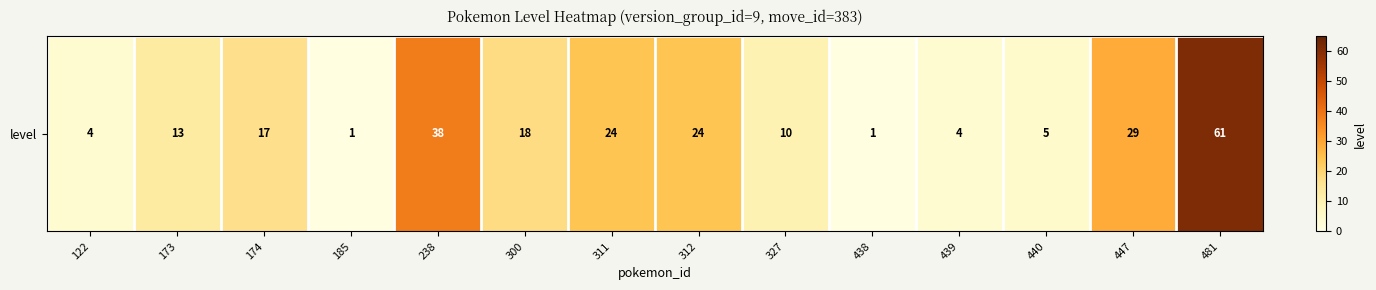

Reading left to right, list all the values displayed in this chart.

122=4	173=13	174=17	185=1	238=38	300=18	311=24	312=24	327=10	438=1	439=4	440=5	447=29	481=61